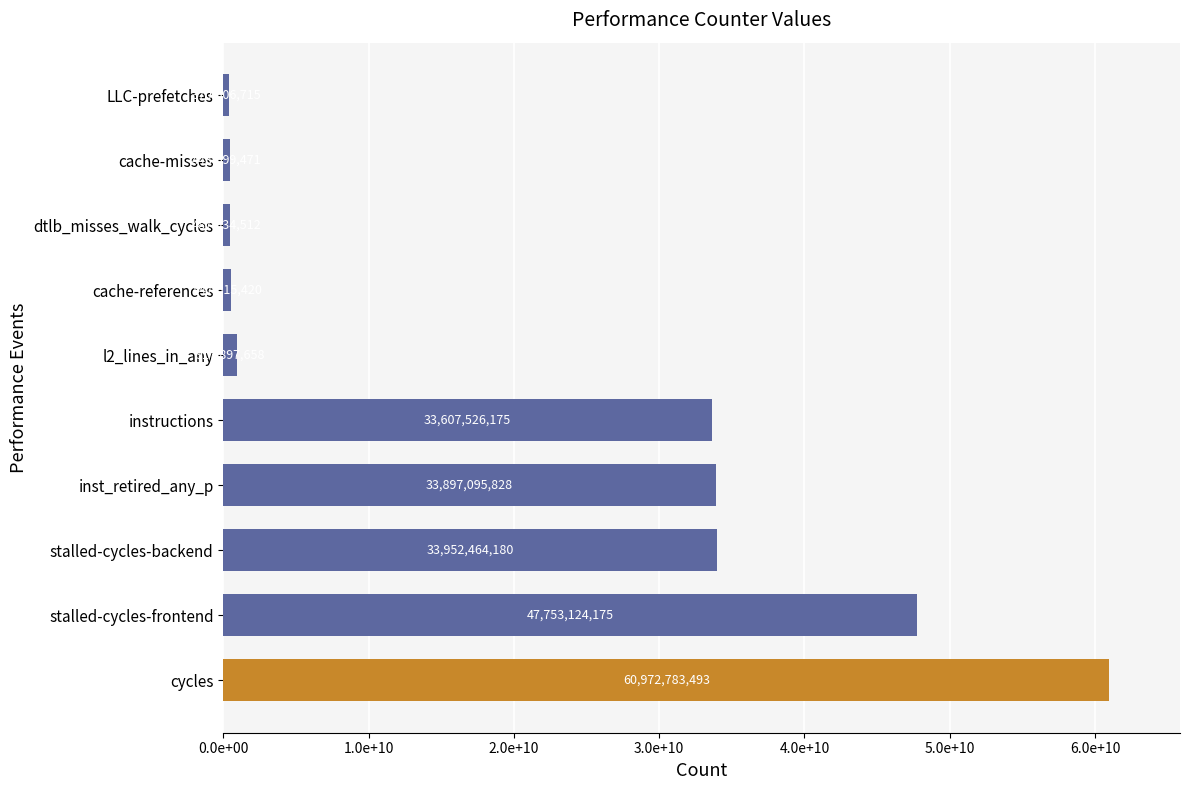

List the labels in order of value, smallest first.

LLC-prefetches, cache-misses, dtlb_misses_walk_cycles, cache-references, l2_lines_in_any, instructions, inst_retired_any_p, stalled-cycles-backend, stalled-cycles-frontend, cycles